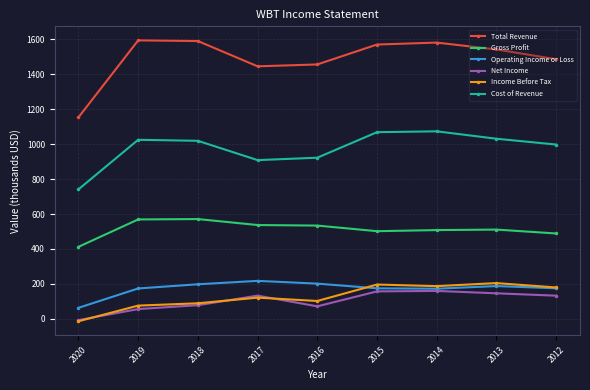

How many negative values does the Income Before Tax series have?

1